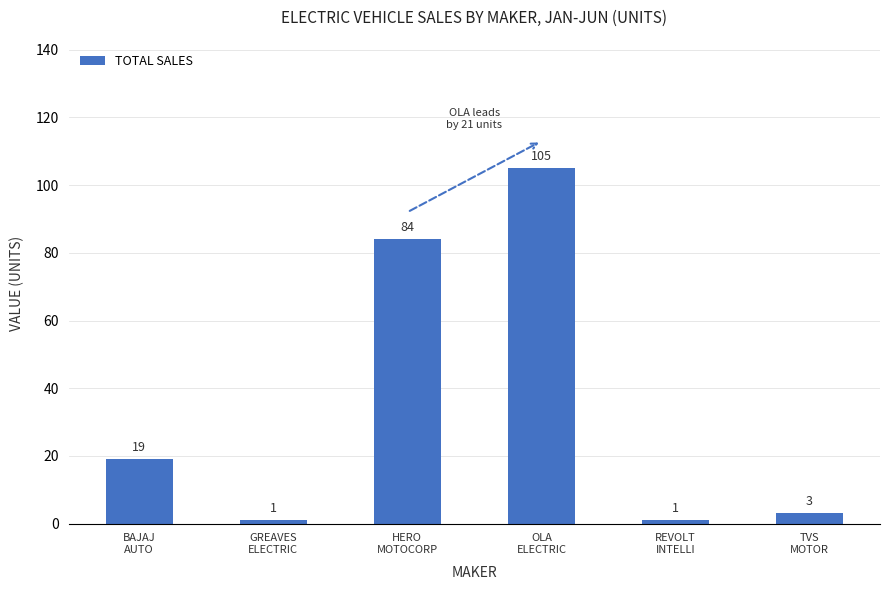

What is the value of the 1st bar from the left?

19